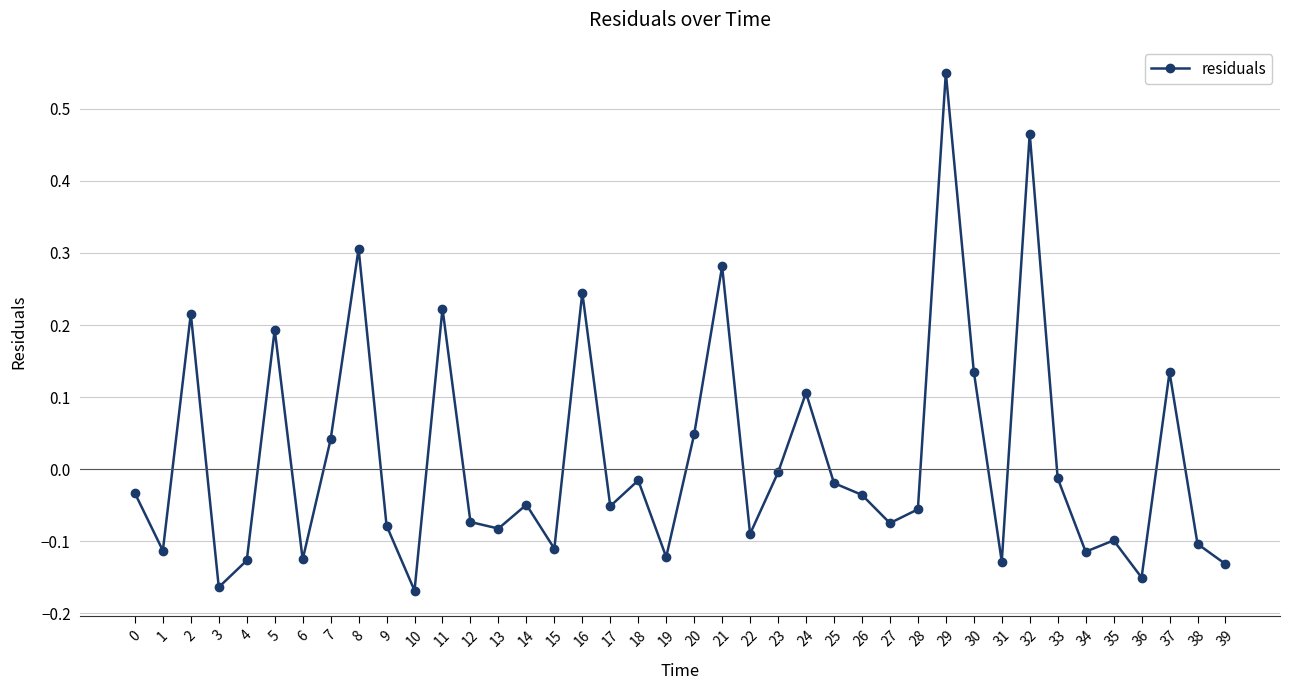

Between 17 and 22, which is larger?

17